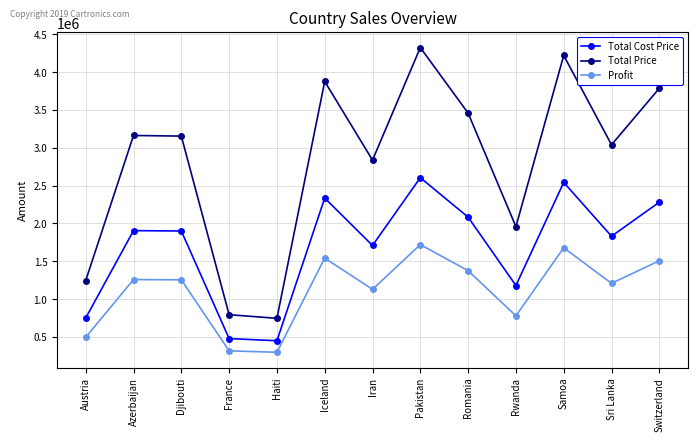

What is the approximate value of Total Price at France?

793518.0